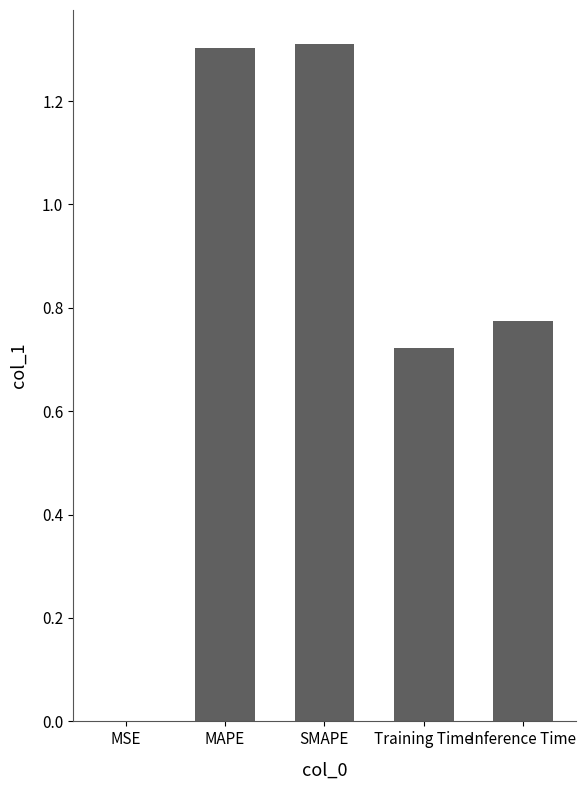

What is the sum of all values?

4.1